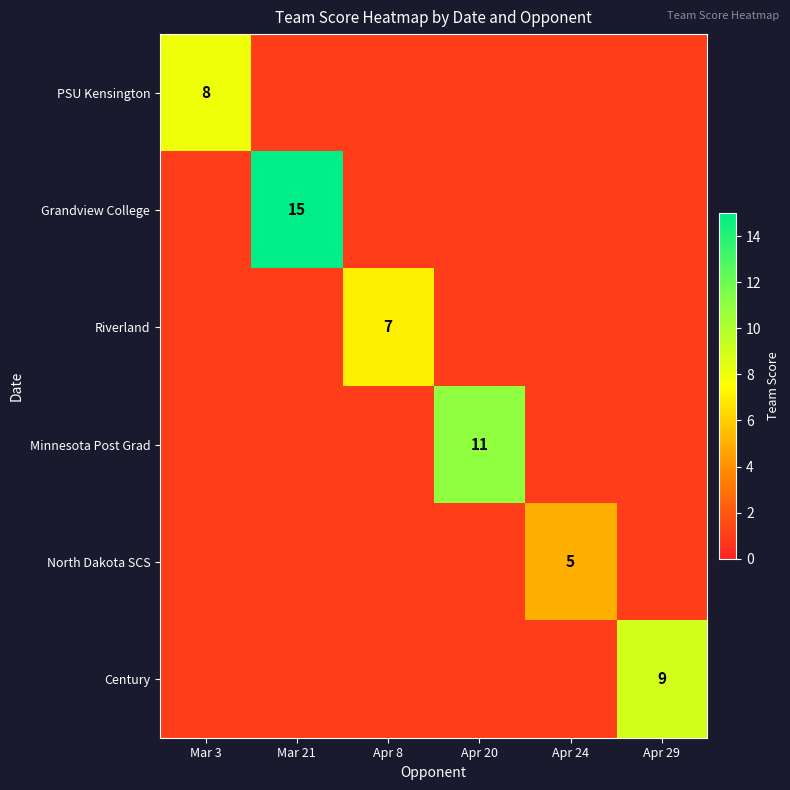

The Grandview College series shows 7 at Mar 21. True or false?

False